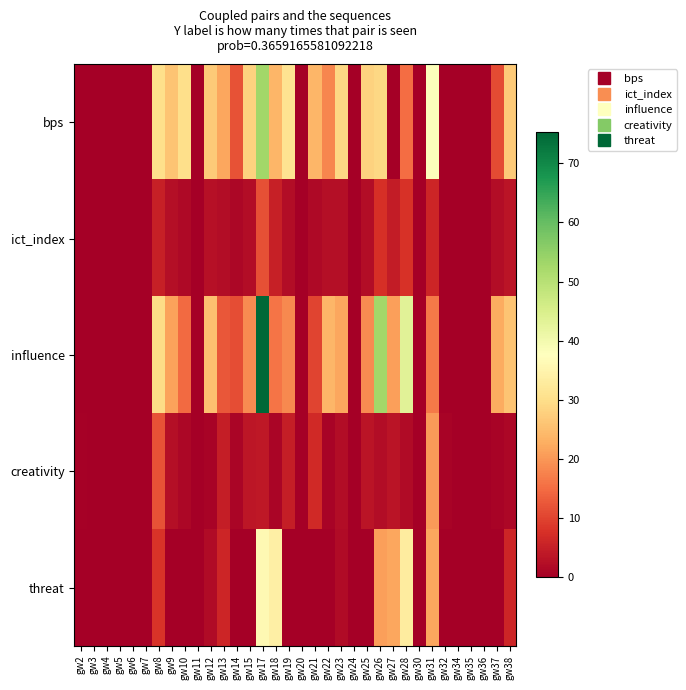

Rank the series at gw12 from lowest to highest value.

creativity, threat, ict_index, influence, bps